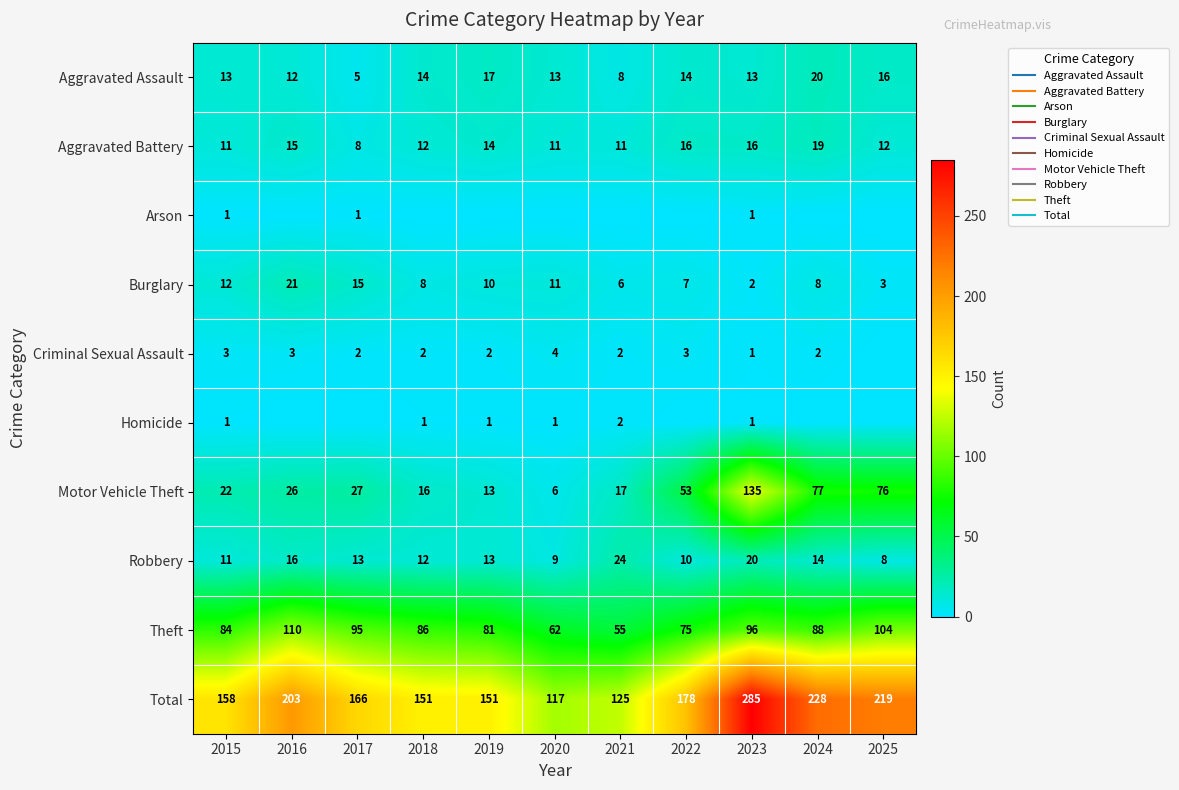

What is the minimum value for Motor Vehicle Theft?

6